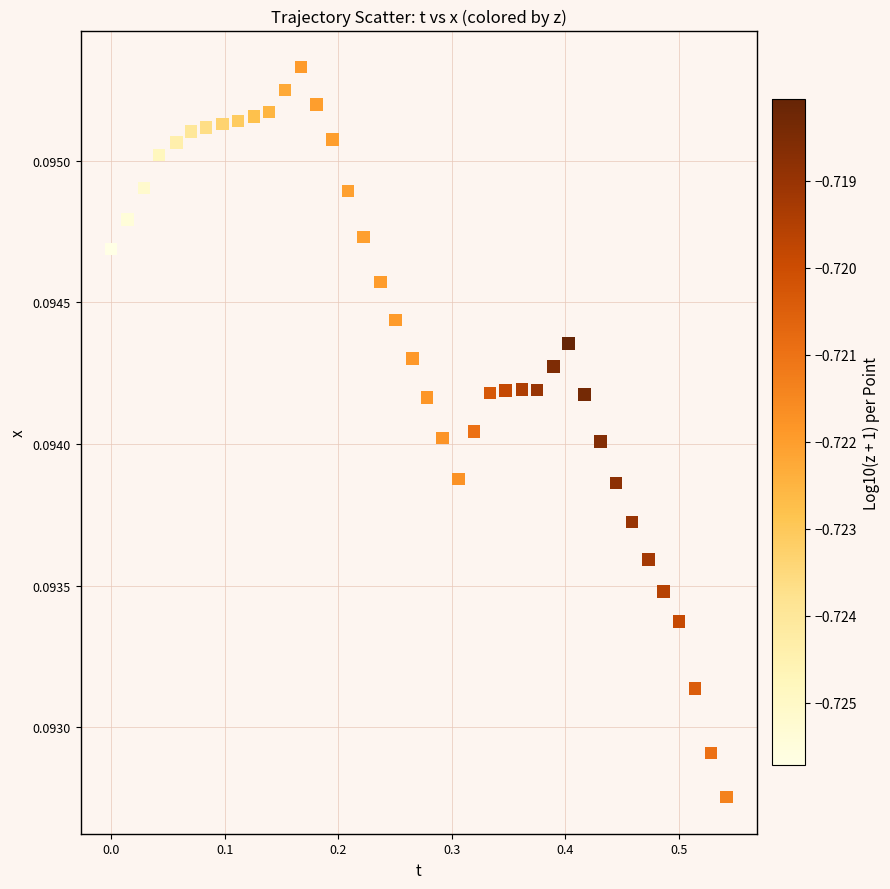

What is the range of X values (max minus min)?

0.5